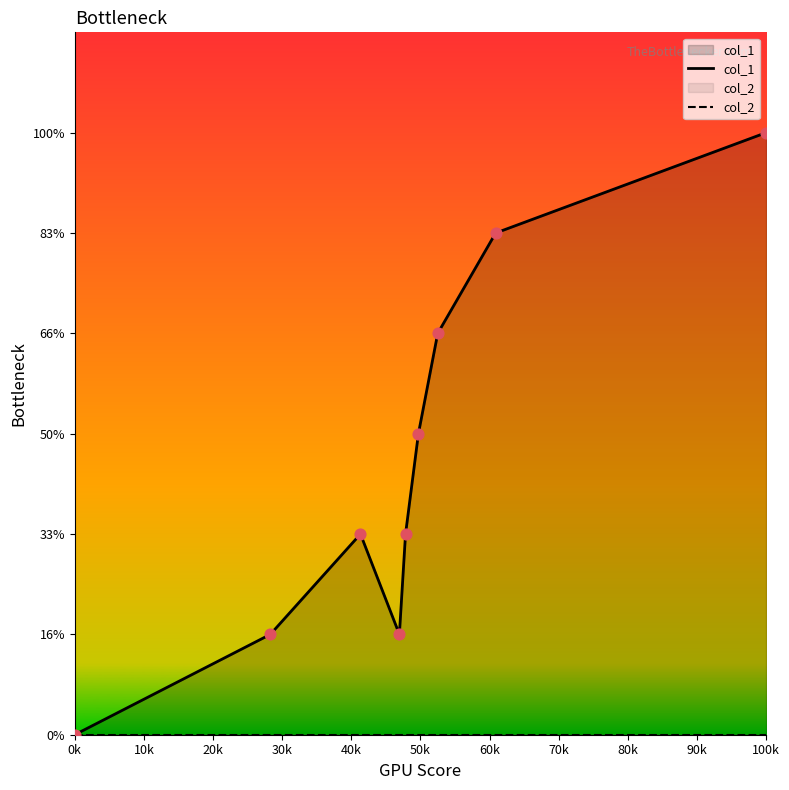

Which series reaches the minimum Y coordinate?

col_1